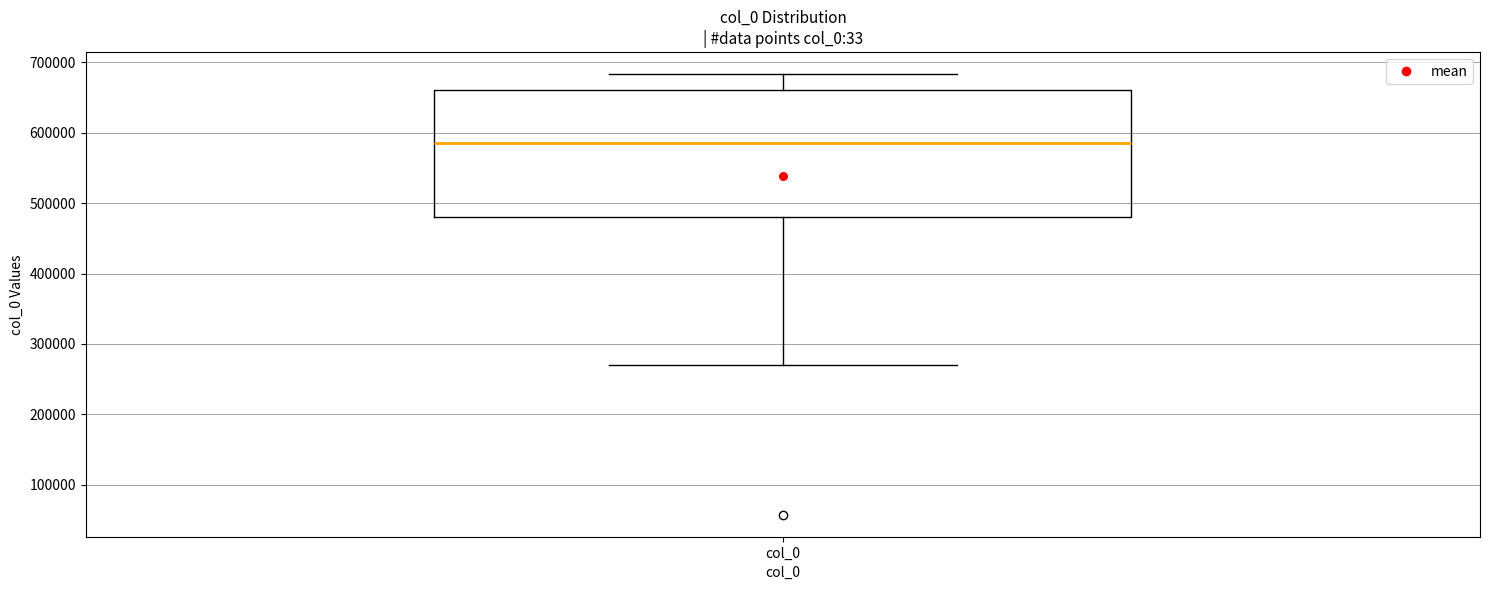

Read this box plot against the y-axis: the position of the median line, the range covered by the box, and the ends of both whiskers. The values are not printed on the chart, so give them approximately, as read against the axis.

median 590000, box 480000 to 660000, whiskers 270000 to 680000